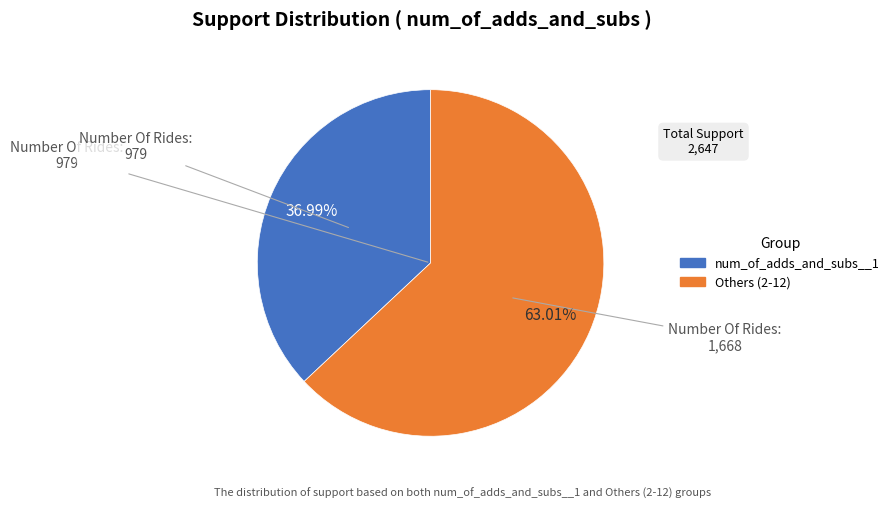

Is there a majority slice in this chart?

Yes